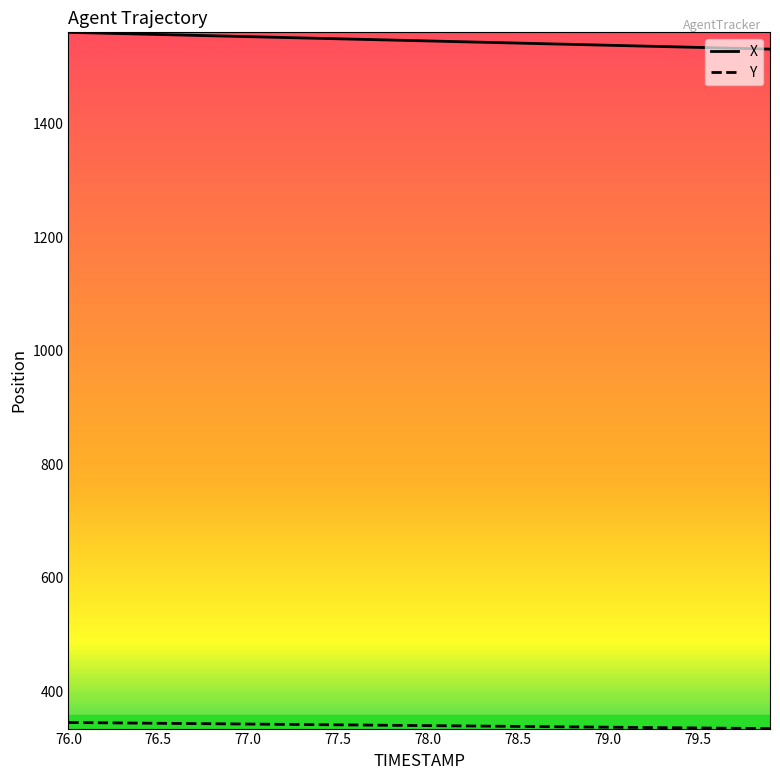

What is the difference between the maximum and minimum values in the X series?

29.6